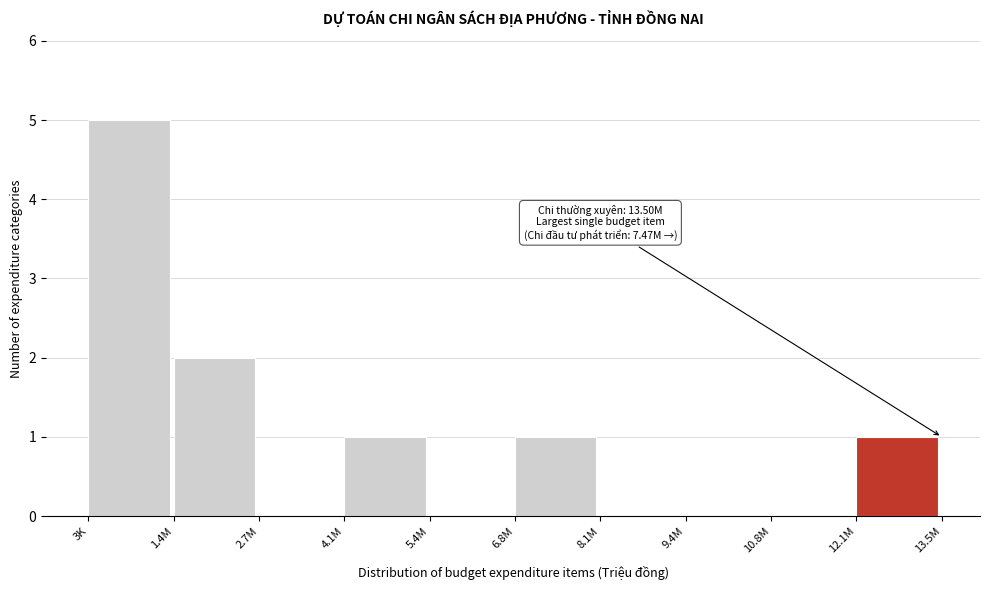

Reading left to right, transcribe all the data shown in this chart.

3K=5	1.4M=2	2.7M=0	4.1M=1	5.4M=0	6.8M=1	8.1M=0	9.4M=0	10.8M=0	12.1M=1